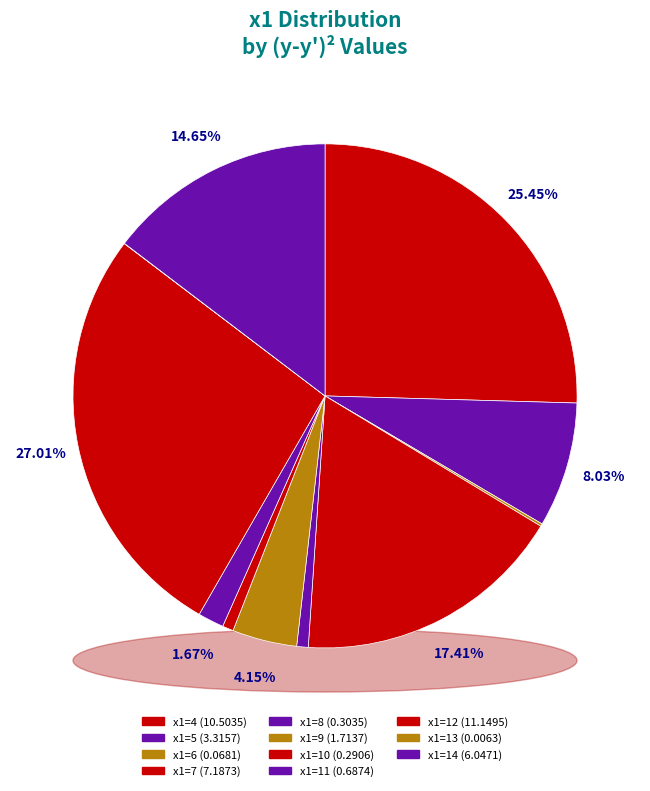

How many segments does this pie chart have?

11